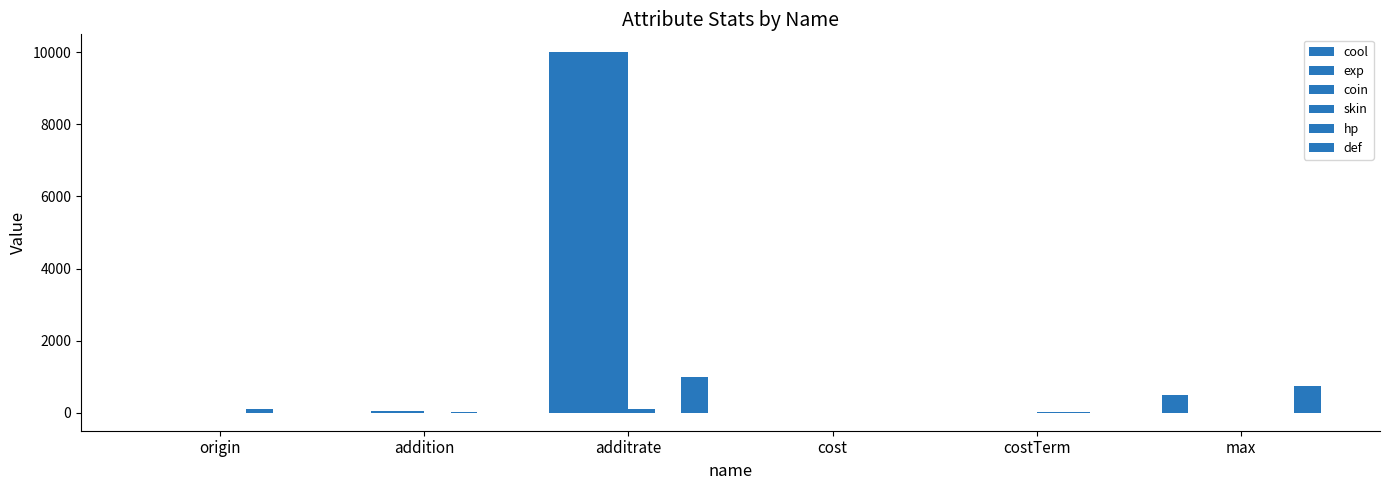

Reading left to right, transcribe all the data shown in this chart.

cool: 0	4	10000	1	3	500
exp: 1	50	10000	2	4	-1
coin: 1	50	10000	2	4	-1
skin: 0	1	100	2	5	-1
hp: 100	10	1	1	5	-1
def: 0	1	1000	1	4	750